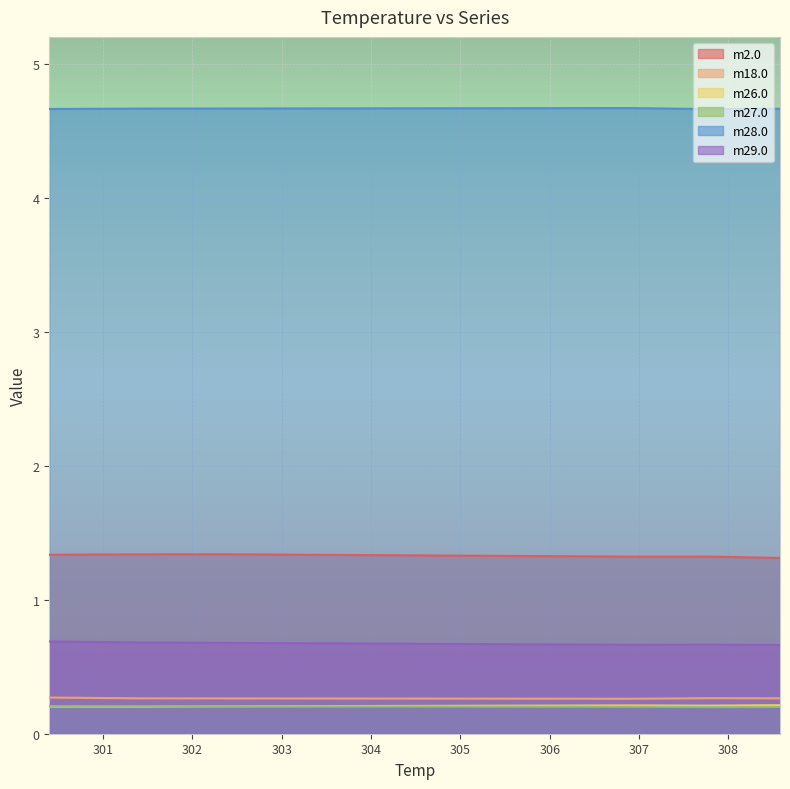

Read the m18.0 value at 308.5778.

0.3